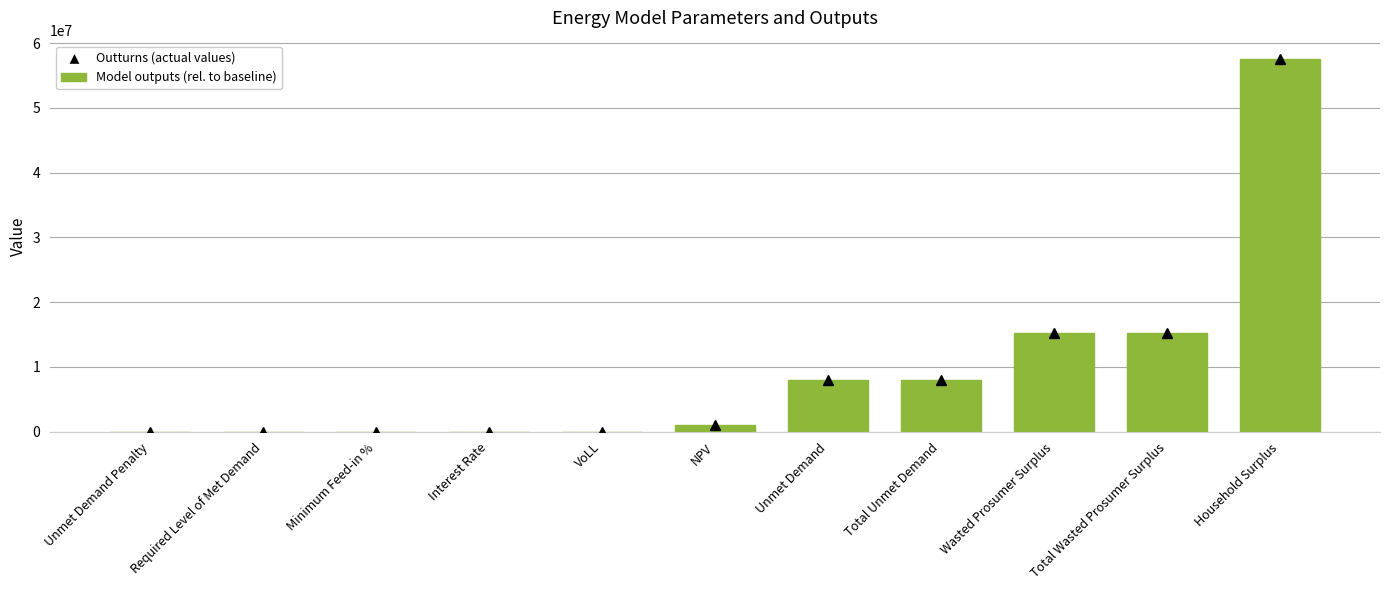

Count the number of values greater than 976555.

6